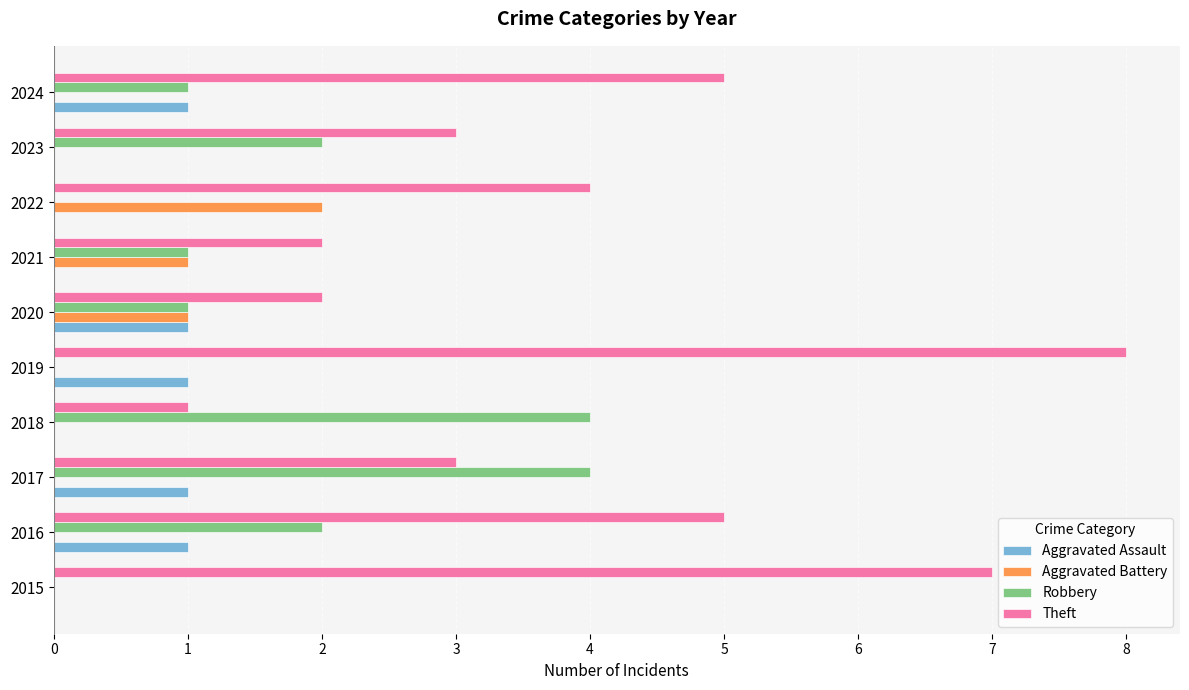

What is the highest value of the Robbery series?

4